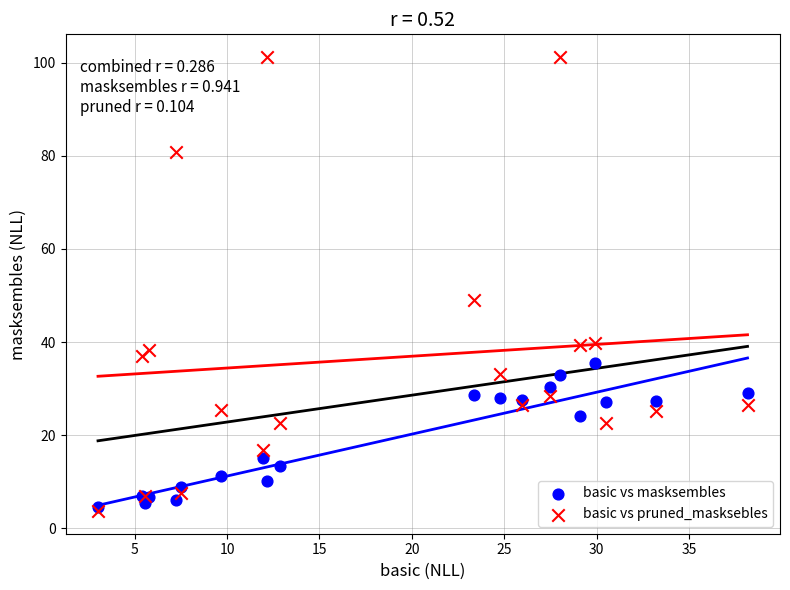

In the basic vs pruned_masksebles series, what Y value is closest to 52?

49.0